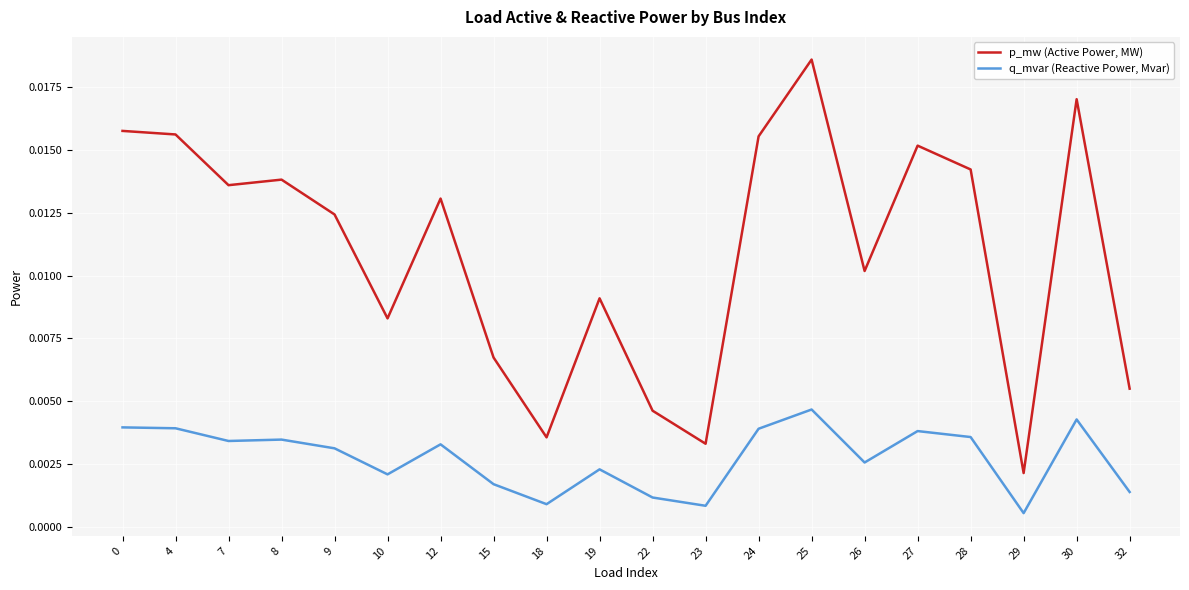

Which category has the lowest value across all series?

29